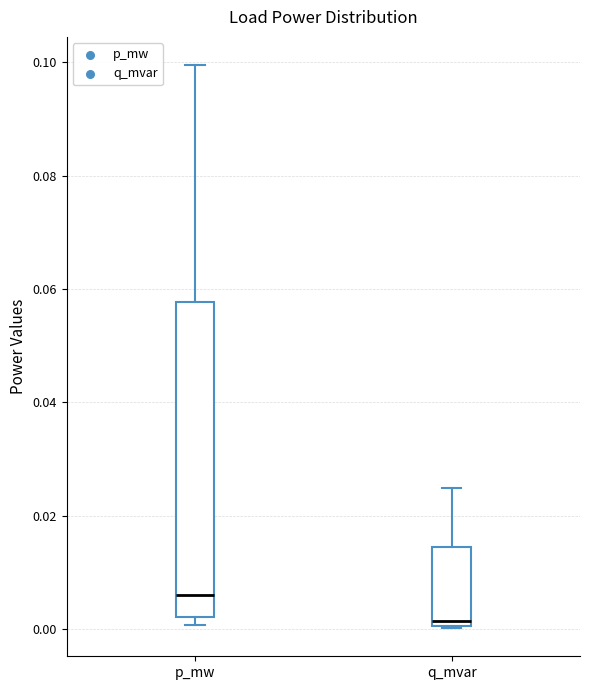

Where does the upper whisker of the box for q_mvar end on the y-axis? The values are not printed on the chart, so give them approximately, as read against the axis.

0.024